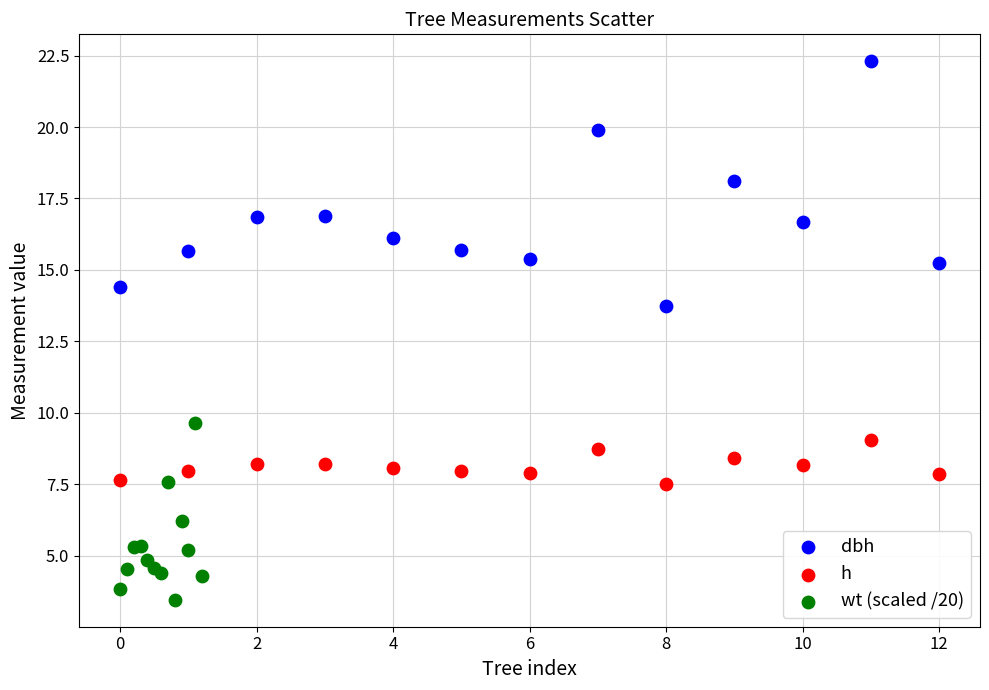

Which series reaches the minimum Y coordinate?

wt (scaled /20)